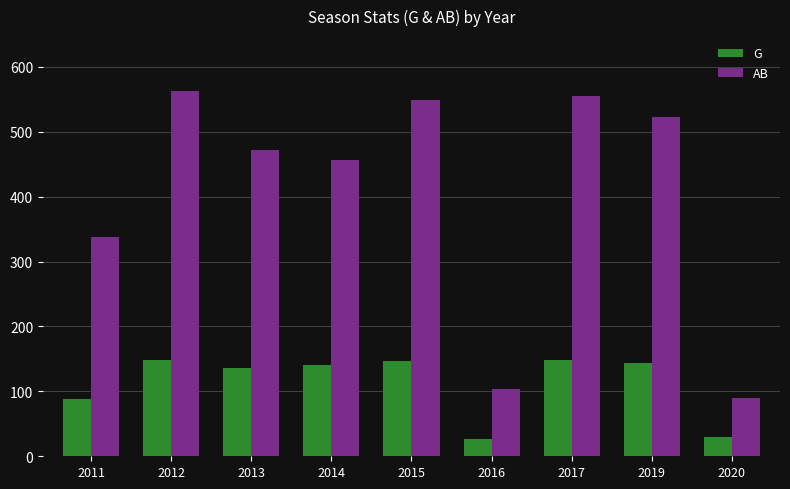

At how many categories does at least one series exceed 38?

9